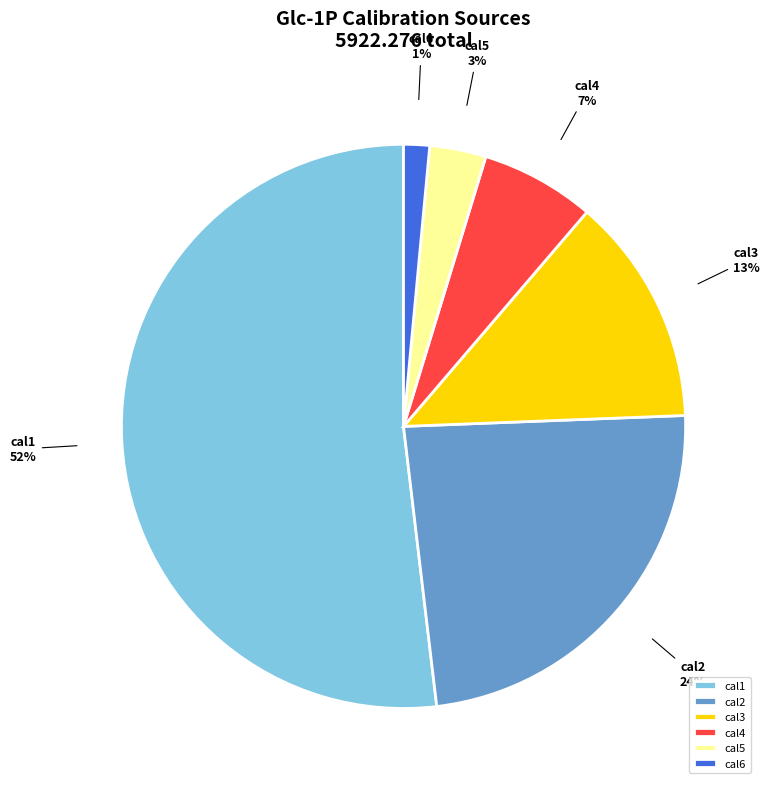

Combined, do cal1 and cal2 account for over 50%?

Yes